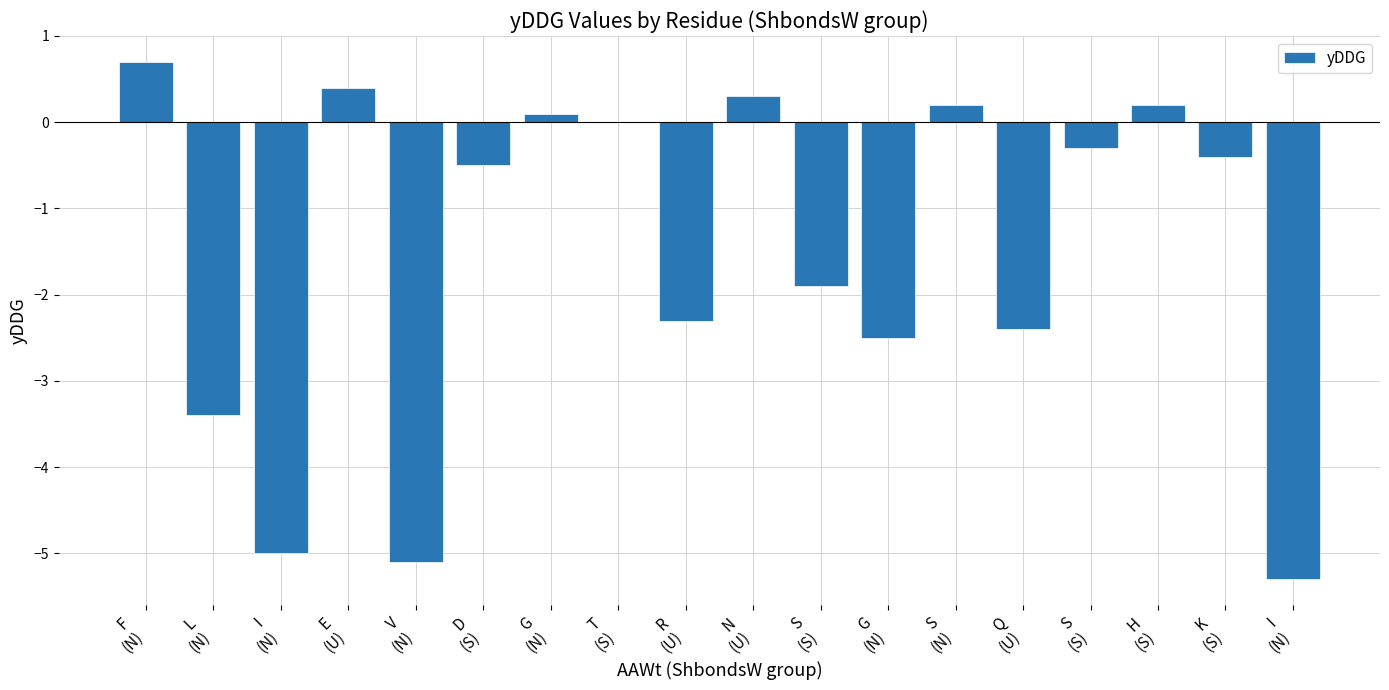

What is the sum of the values at F
(N) and N
(U)?

1.0